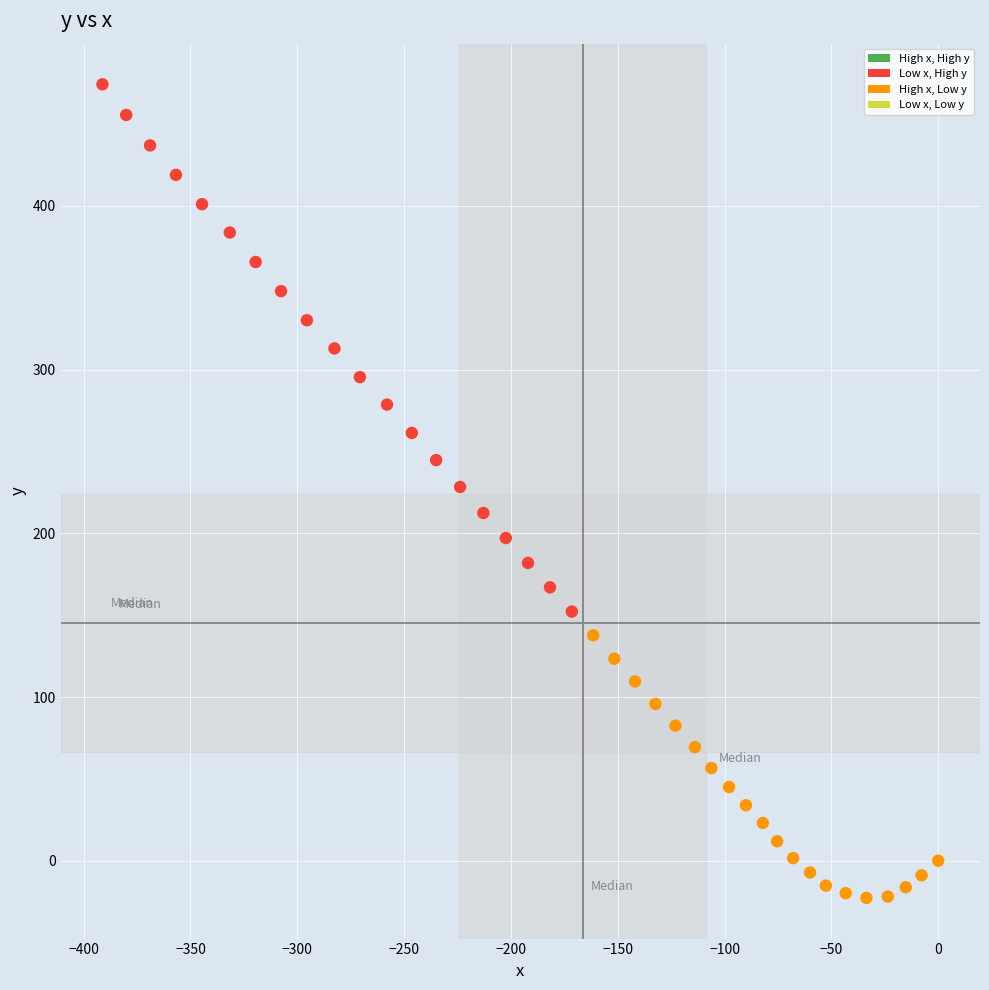

What is the range of X values (max minus min)?

391.2